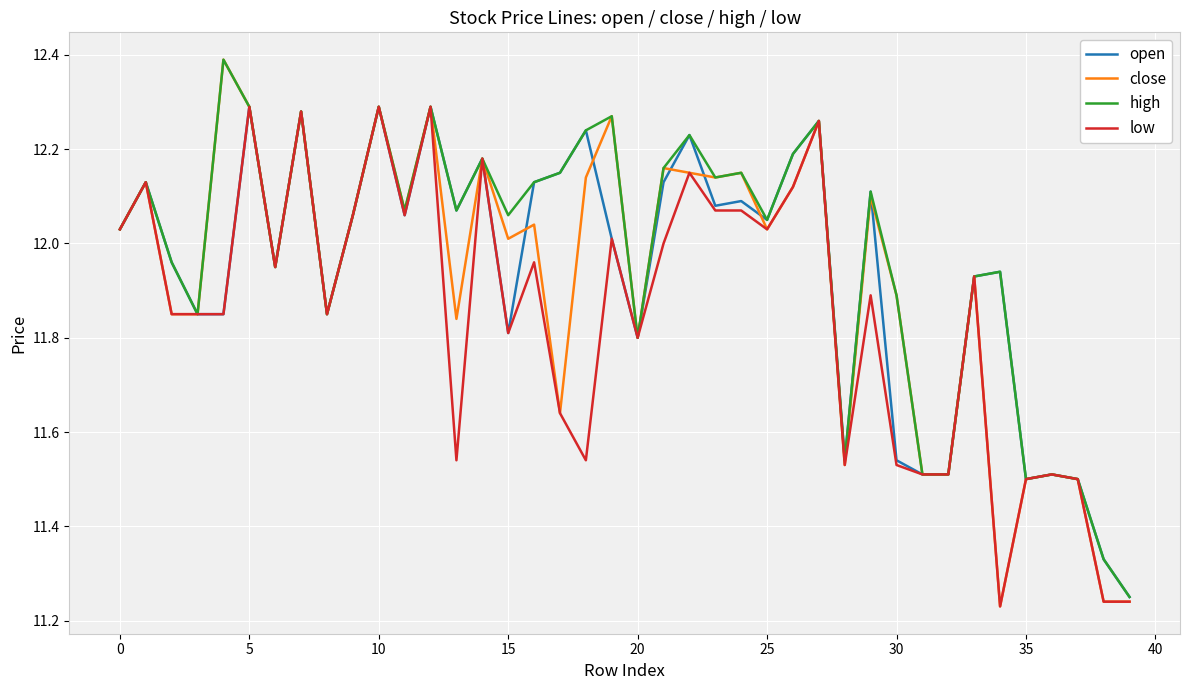

Which series has the widest spread of values?

close